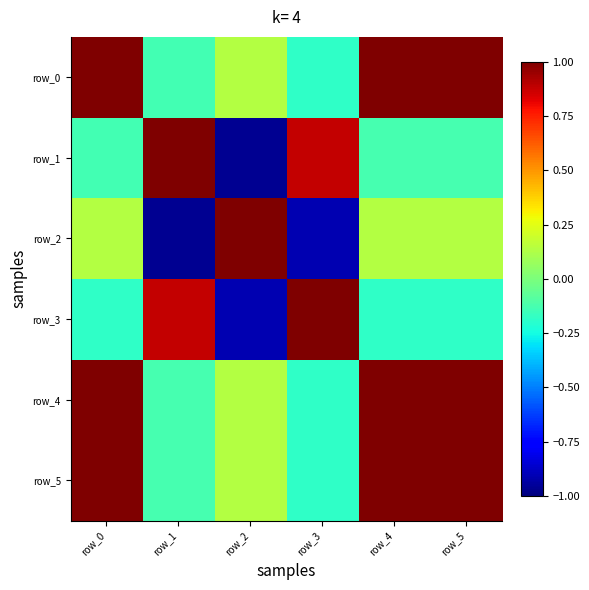

The value of row_0 at row_3 is -0.1. True or false?

False